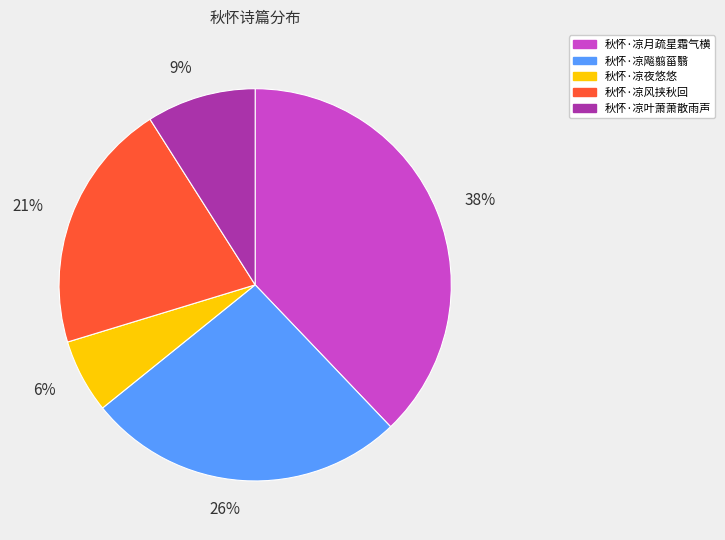

To the nearest percent, what is the combined percentage of 秋怀·凉飚翦菑翳 and 秋怀·凉月疏星霜气横?

64%